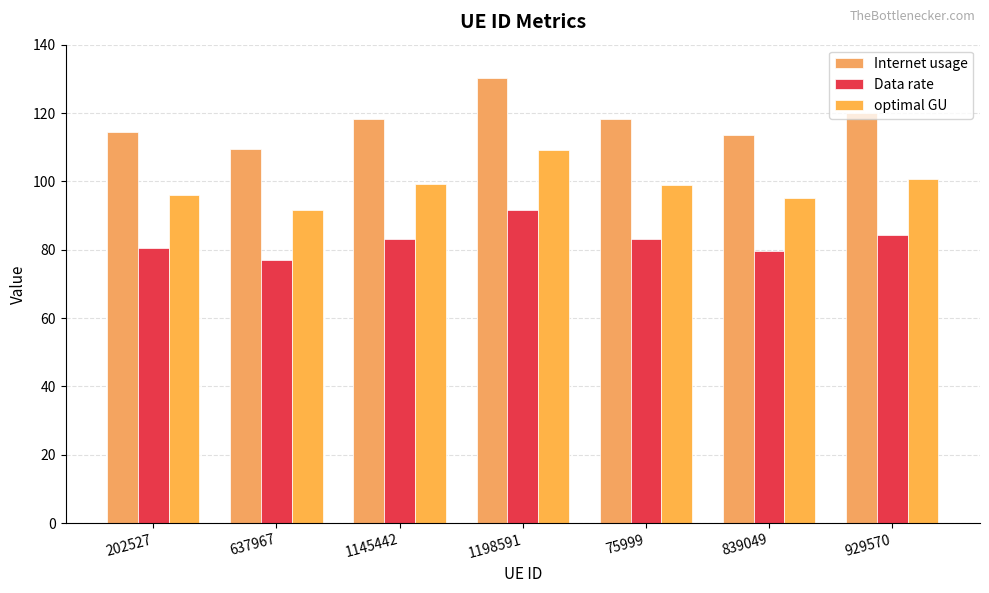

Reading left to right, what are all the values shown in this chart?

Internet usage: 202527=114.6	637967=109.5	1145442=118.3	1198591=130.4	75999=118.2	839049=113.4	929570=120.1
Data rate: 202527=80.5	637967=76.9	1145442=83.1	1198591=91.6	75999=83.0	839049=79.7	929570=84.4
optimal GU: 202527=96.0	637967=91.8	1145442=99.1	1198591=109.2	75999=99.1	839049=95.1	929570=100.7